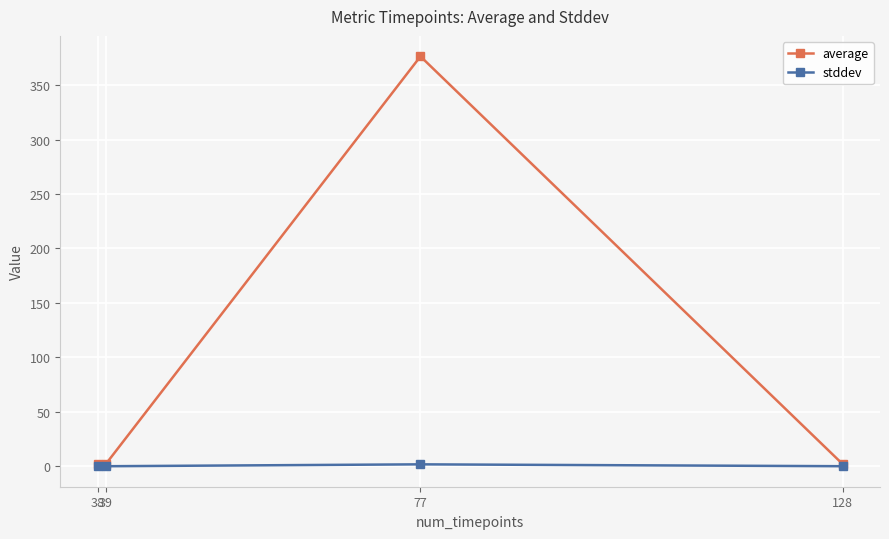

Is it true that average equals 2.0 at 39?

True